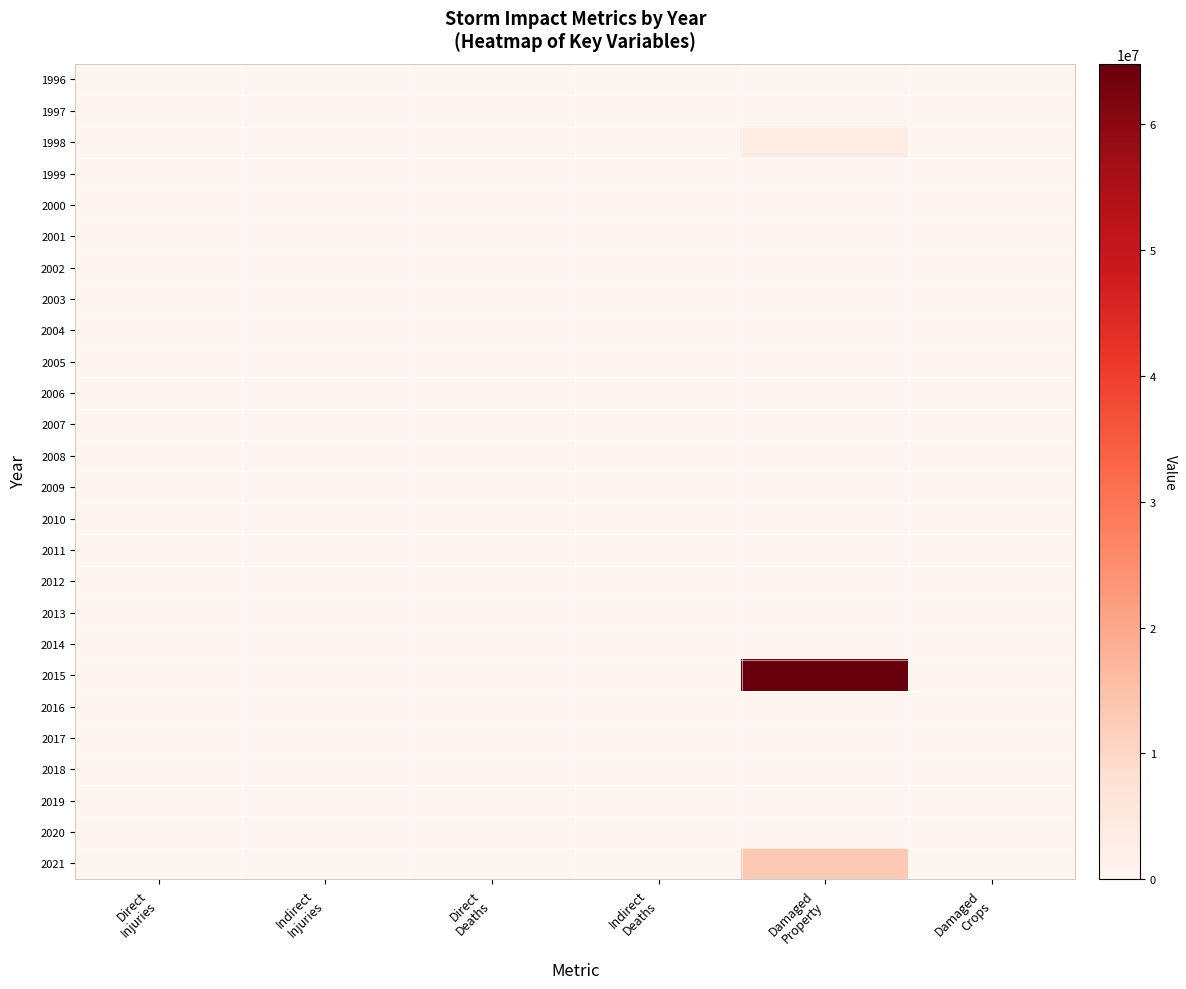

At how many categories does at least one series exceed 3905509?

1